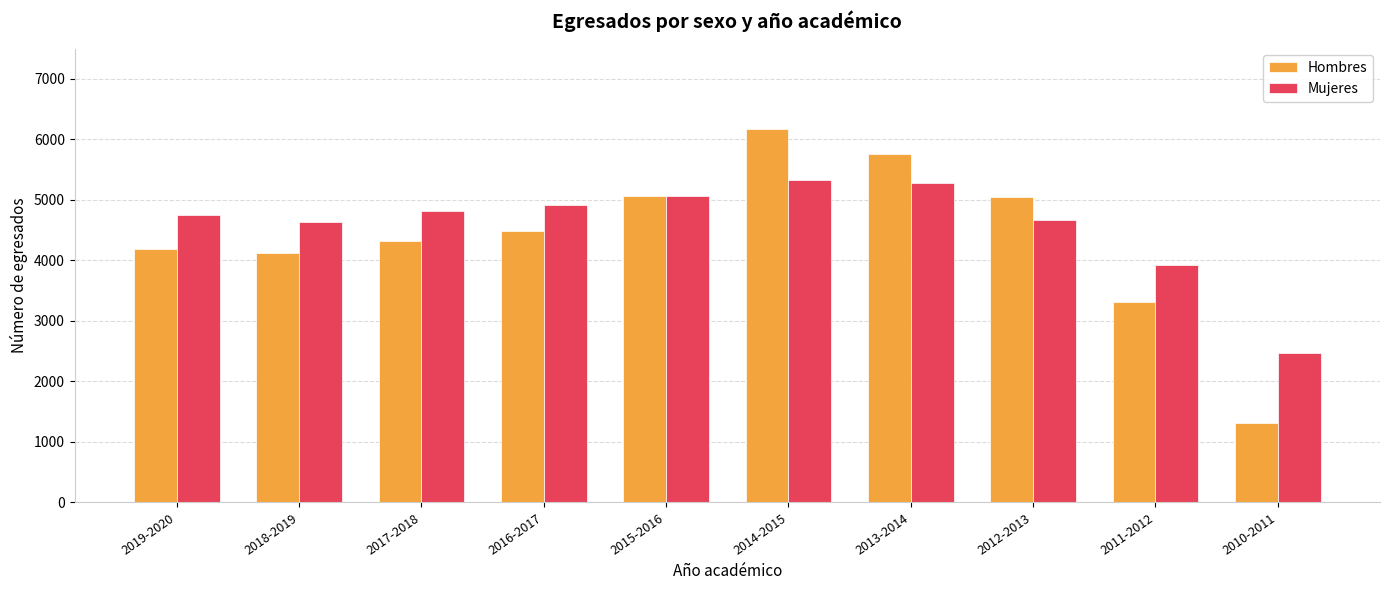

What is the label of the 3rd bar from the left?

2017-2018